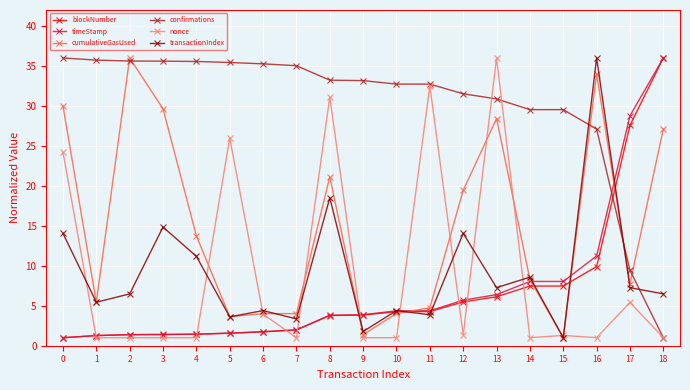

Does the chart display data point markers on the line(s)?

Yes